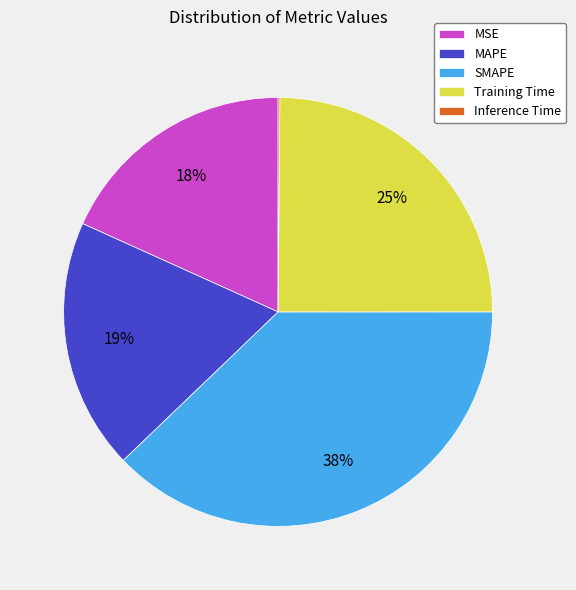

Between MSE and SMAPE, which is larger?

SMAPE